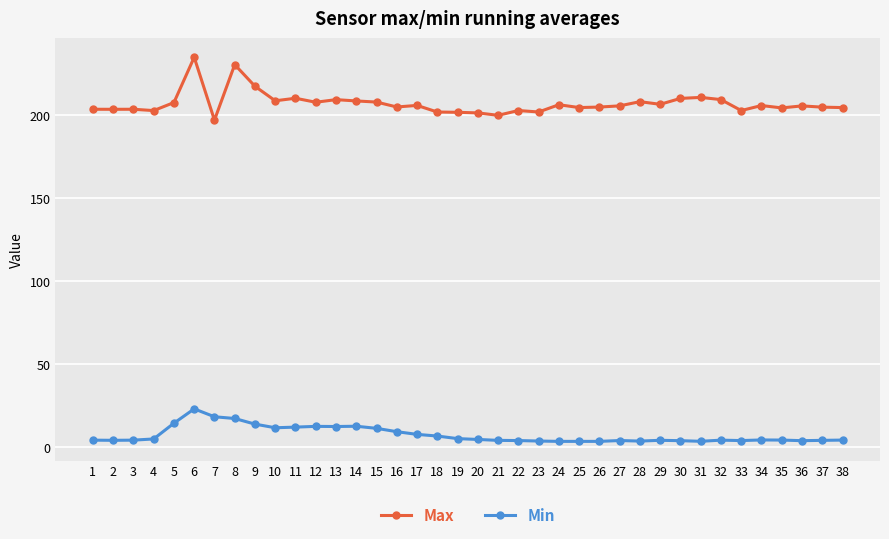

What is the sum of the Min values at 22 and 35?

8.4